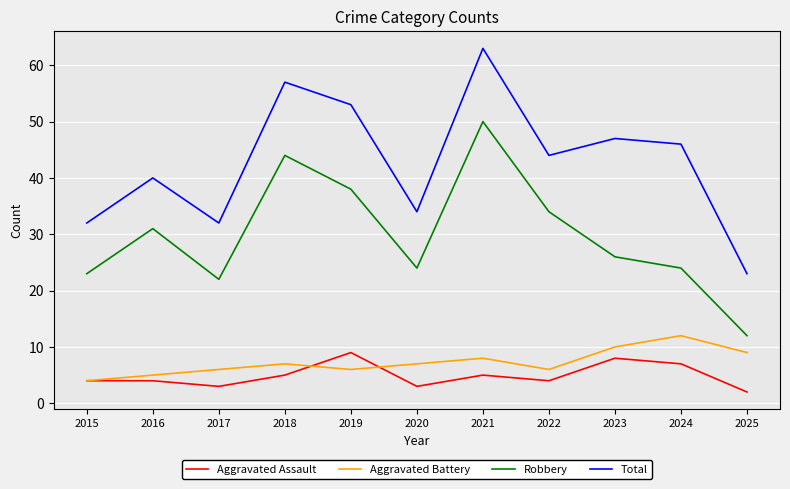

Reading right to left, transcribe all the data shown in this chart.

Aggravated Assault: 2	7	8	4	5	3	9	5	3	4	4
Aggravated Battery: 9	12	10	6	8	7	6	7	6	5	4
Robbery: 12	24	26	34	50	24	38	44	22	31	23
Total: 23	46	47	44	63	34	53	57	32	40	32